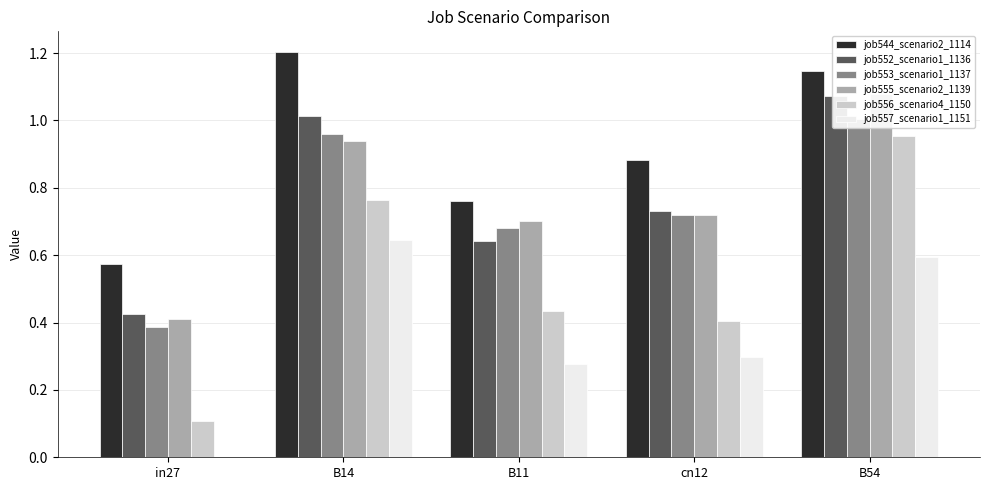

At how many categories does at least one series exceed 0?

5